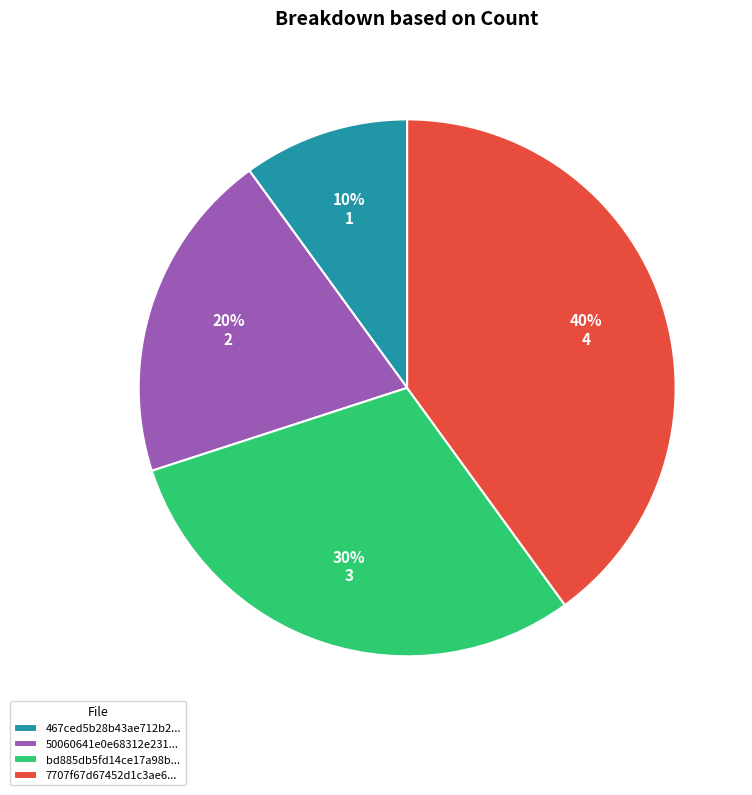

What is the ratio of the value at 50060641e0e68312e231... to the value at 7707f67d67452d1c3ae6...?

0.5